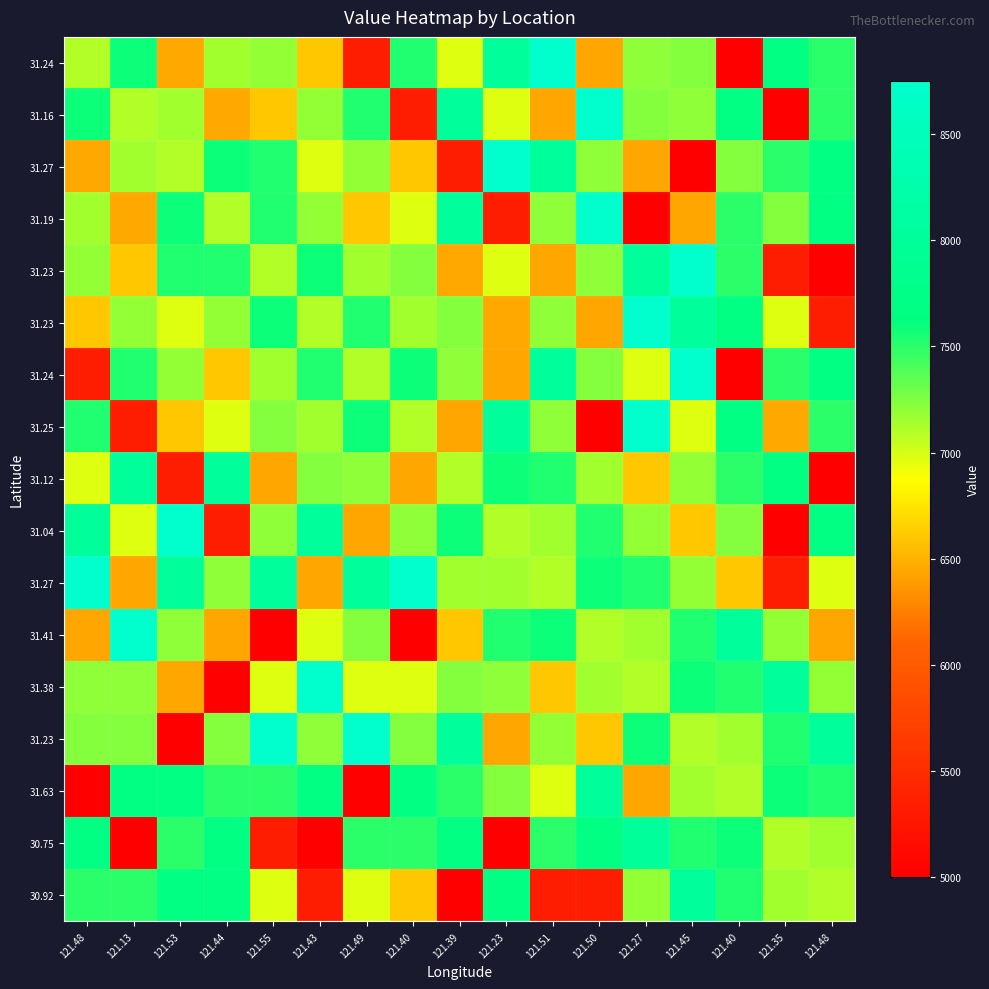

What is the difference between the highest and lowest values at 121.40?

3750.0